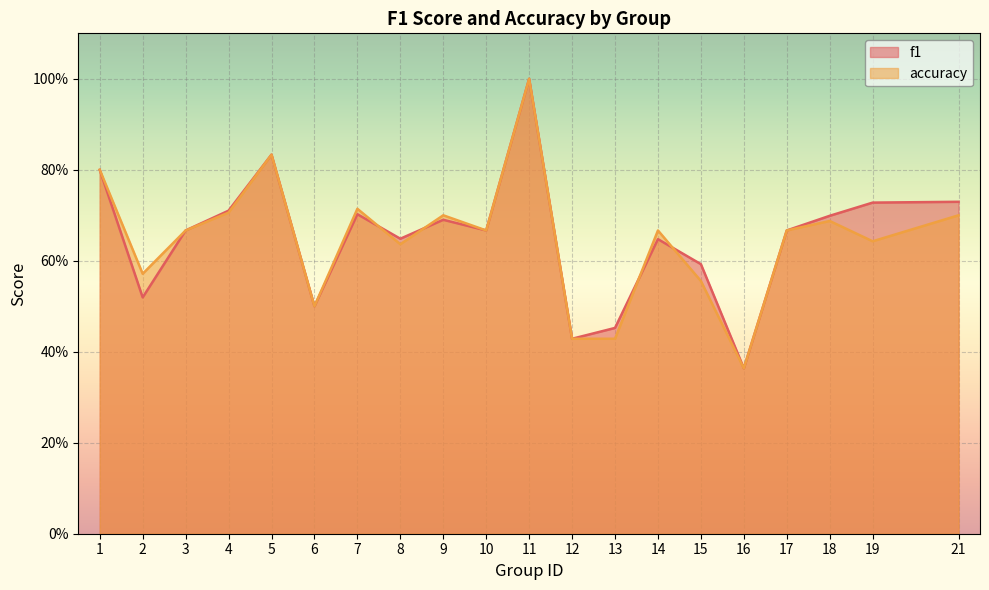

In f1, how many points are lower than both neighbors (excluding endpoints)?

6